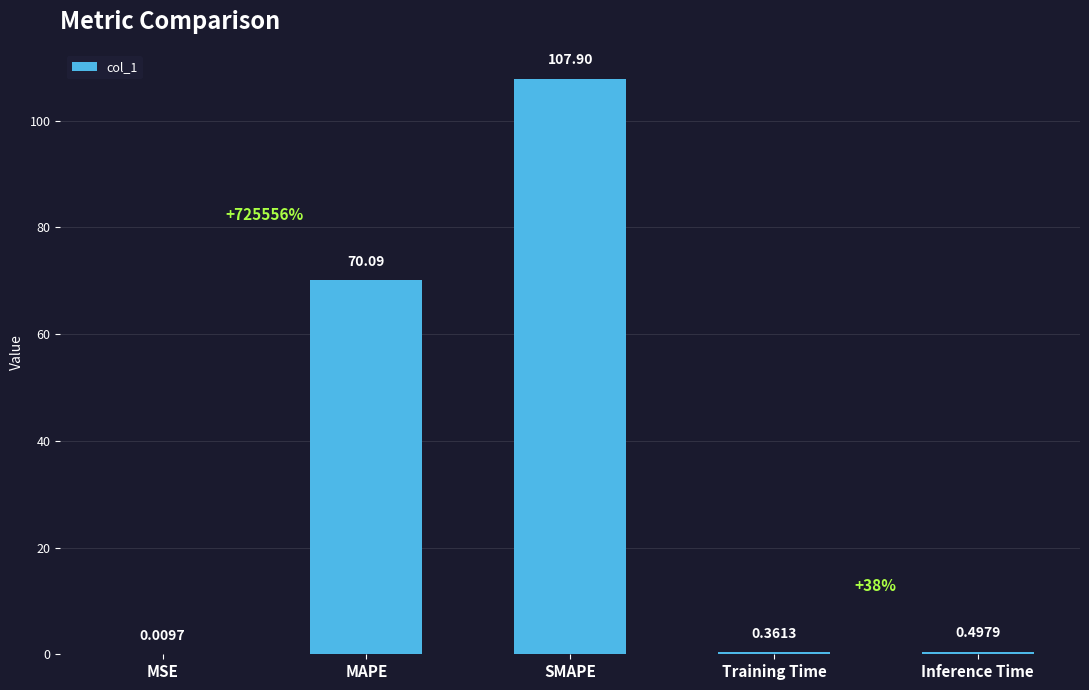

Which has a higher value, Training Time or Inference Time?

Inference Time